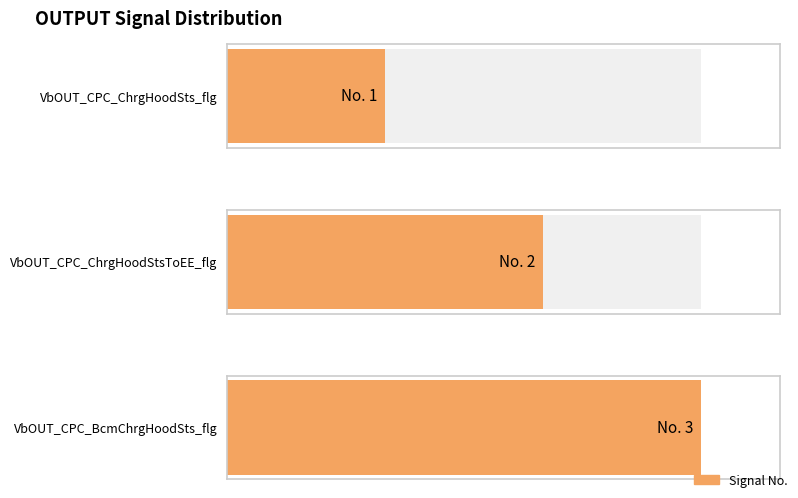

Reading right to left, transcribe all the data shown in this chart.

VbOUT_CPC_BcmChrgHoodSts_flg=3	VbOUT_CPC_ChrgHoodStsToEE_flg=2	VbOUT_CPC_ChrgHoodSts_flg=1